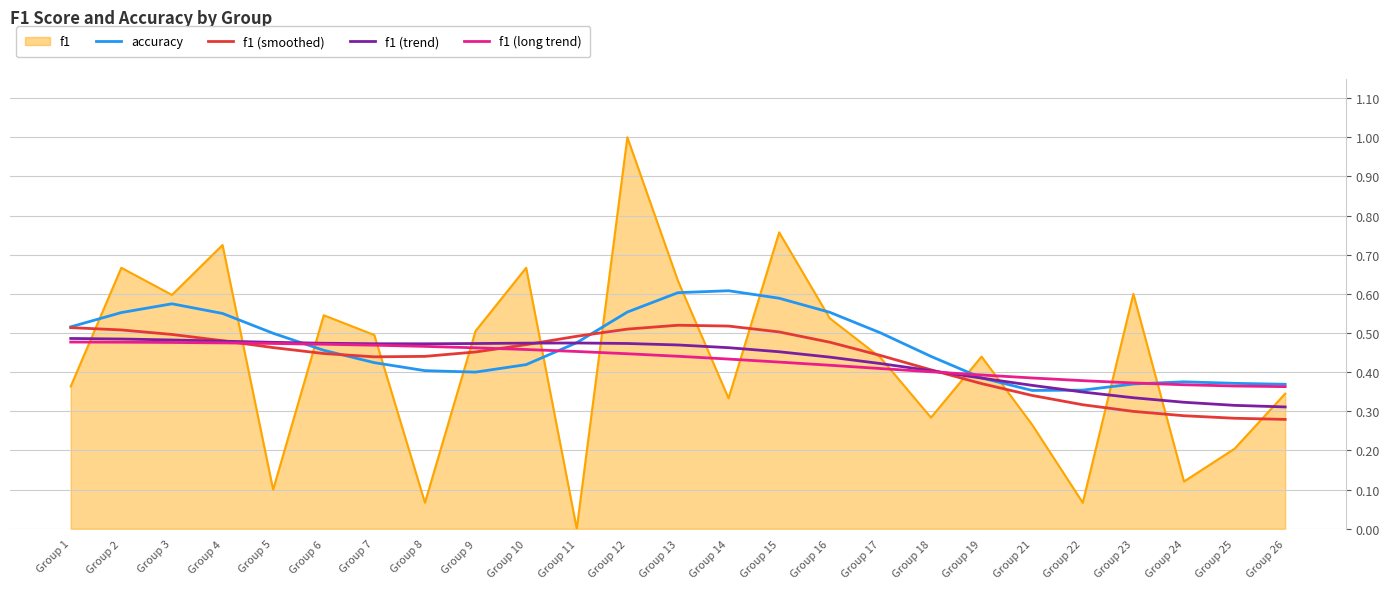

At which category does the chart reach its peak across all series?

Group 12